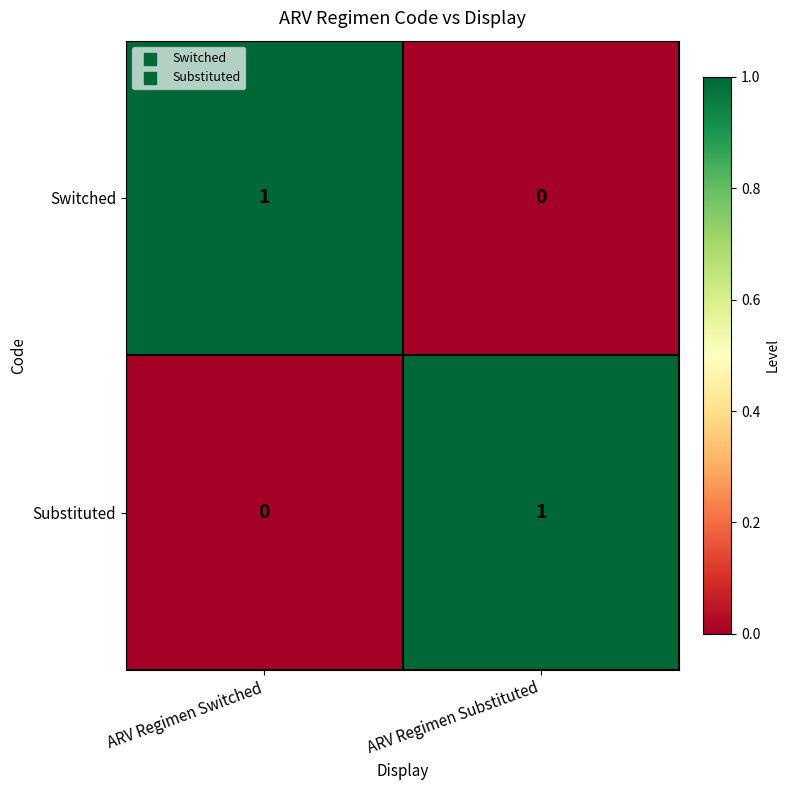

Which category has the lowest value in the Switched series?

ARV Regimen Substituted